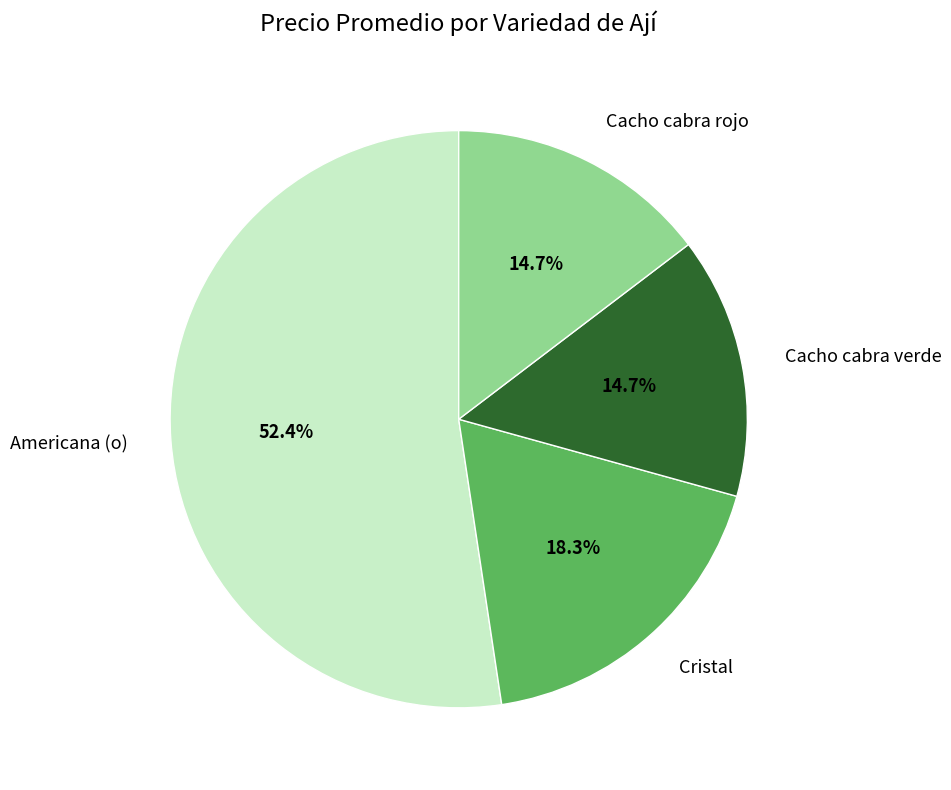

Count the number of slices in the pie.

4